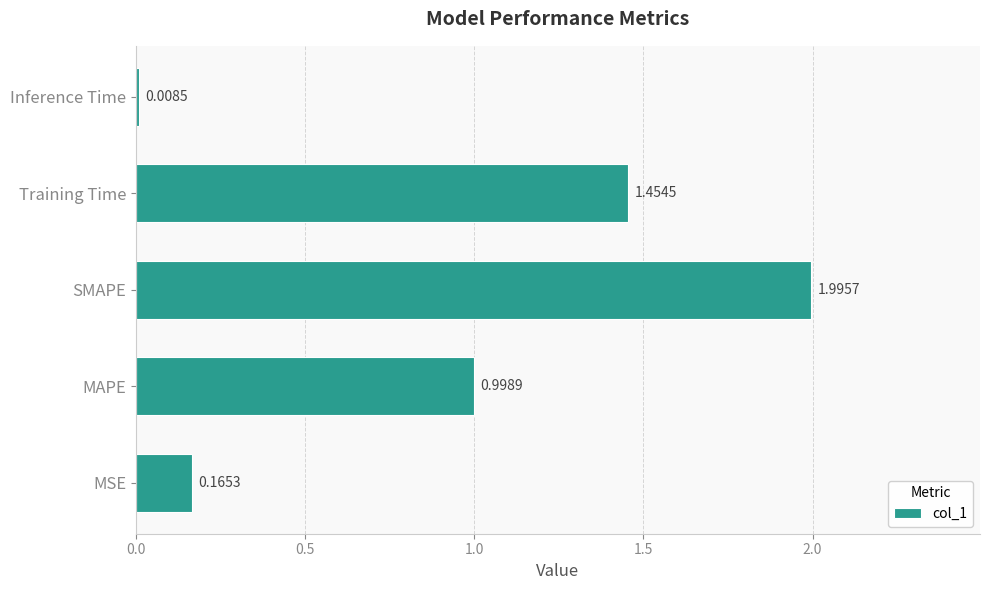

Rank the categories by value from highest to lowest.

SMAPE, Training Time, MAPE, MSE, Inference Time